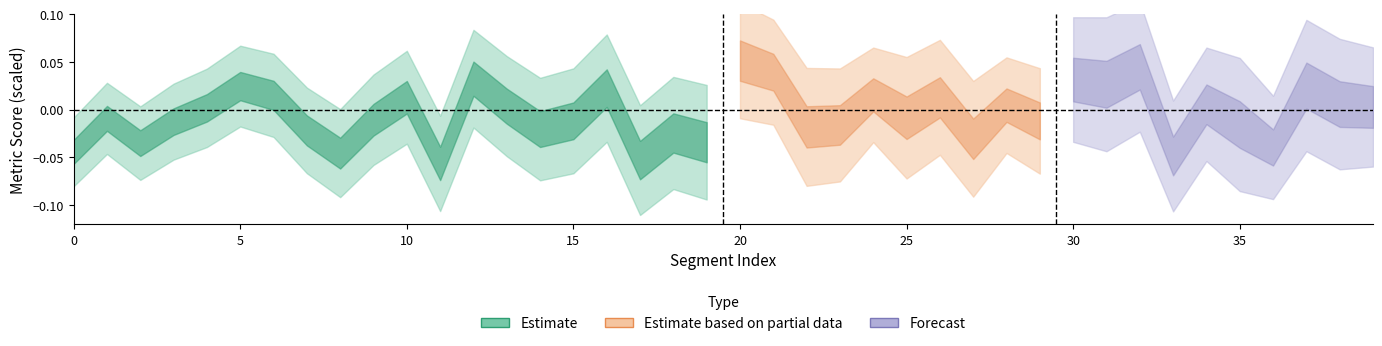

At which category does the chart reach its peak across all series?

20